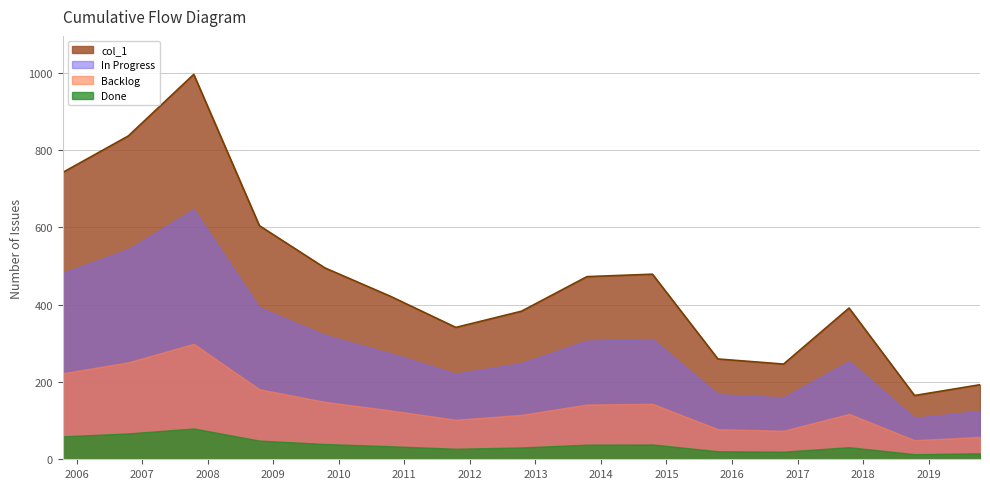

True or false: there are more than 0 points higher than both neighbors.

True